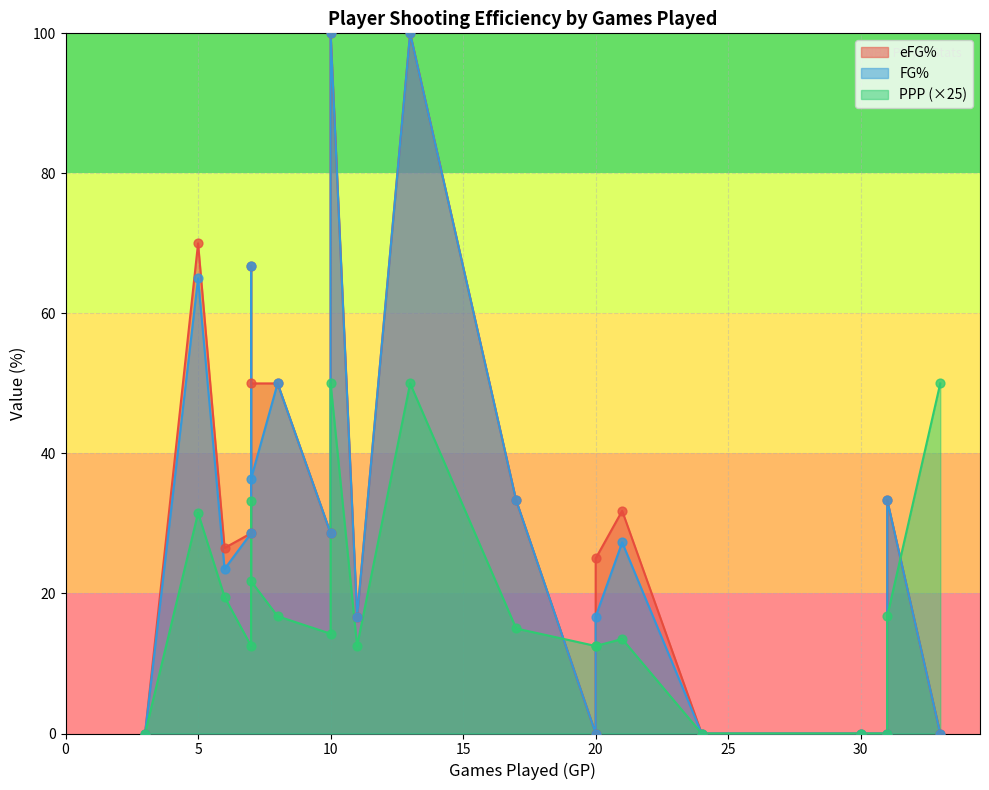

What are all the series names shown in the legend?

eFG%, FG%, PPP